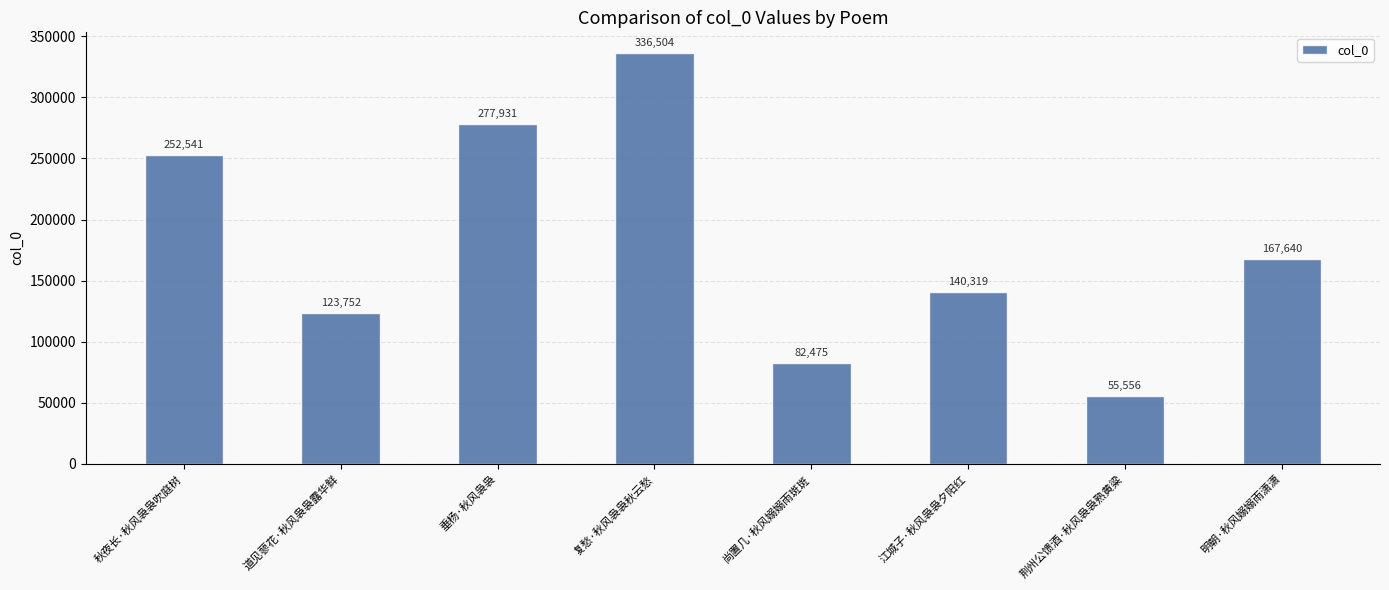

What is the maximum value shown in the chart?

336504